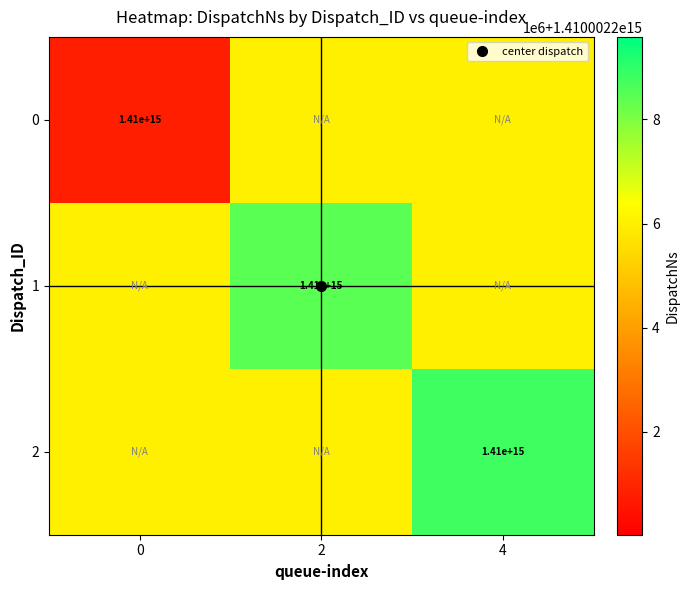

What is the maximum value shown in the chart?

1410002208789945